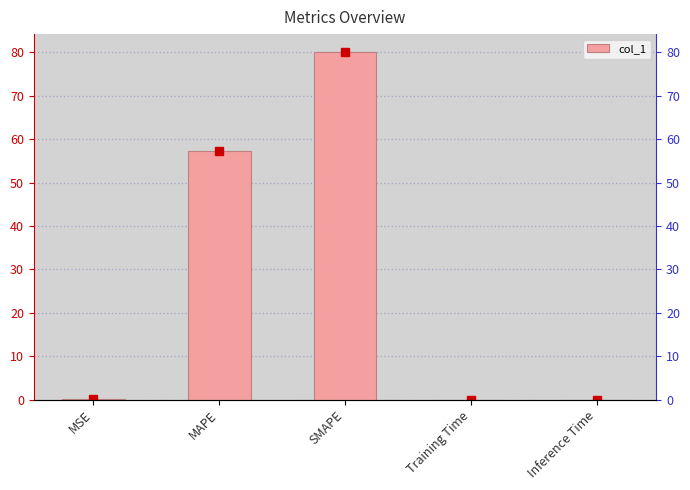

What is the label of the 4th bar from the left?

Training Time